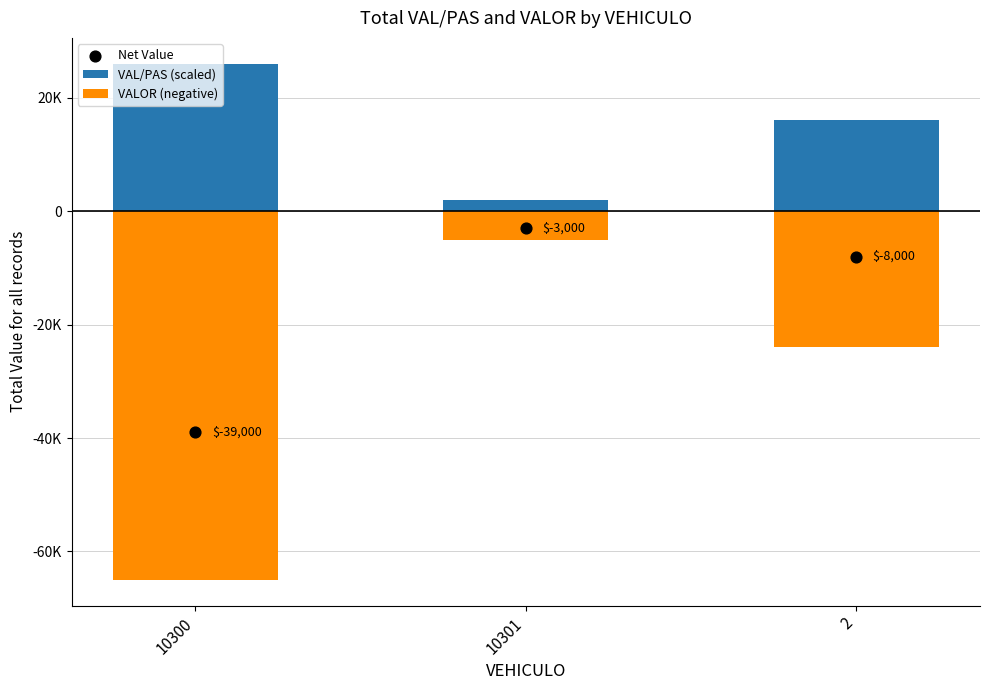

What is the total value across all series at 10301?

-6000